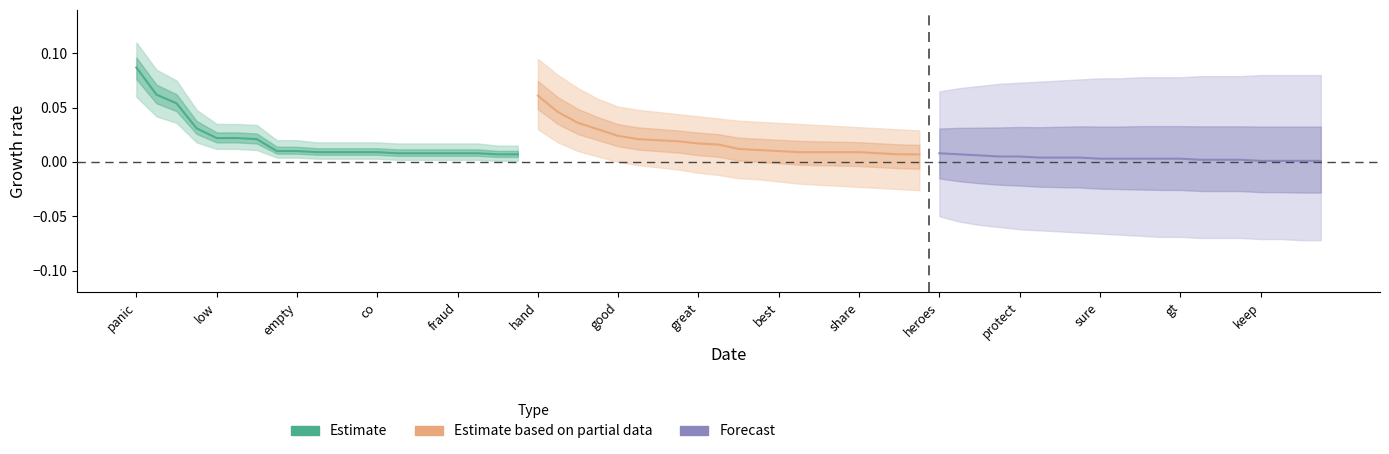

True or false: Estimate based on partial data and Forecast intersect in this chart.

False